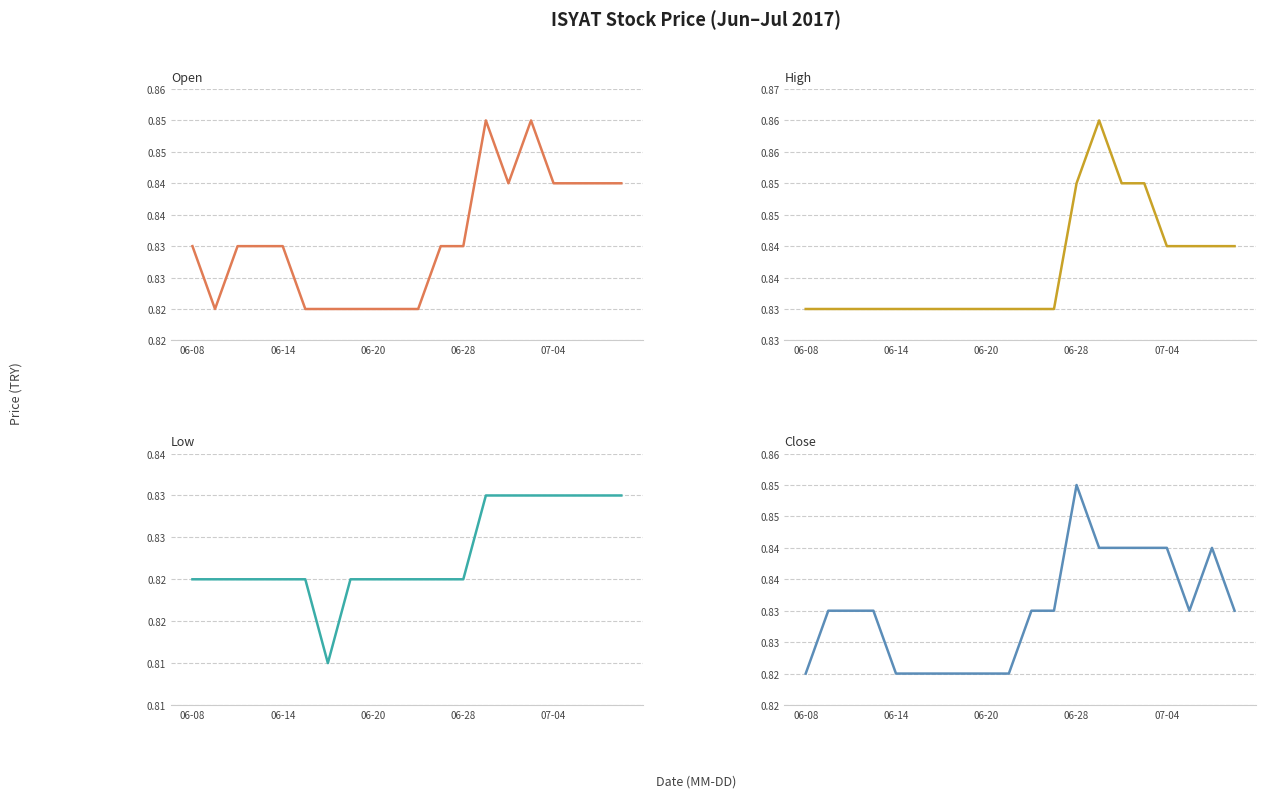

True or false: high and close intersect in this chart.

False